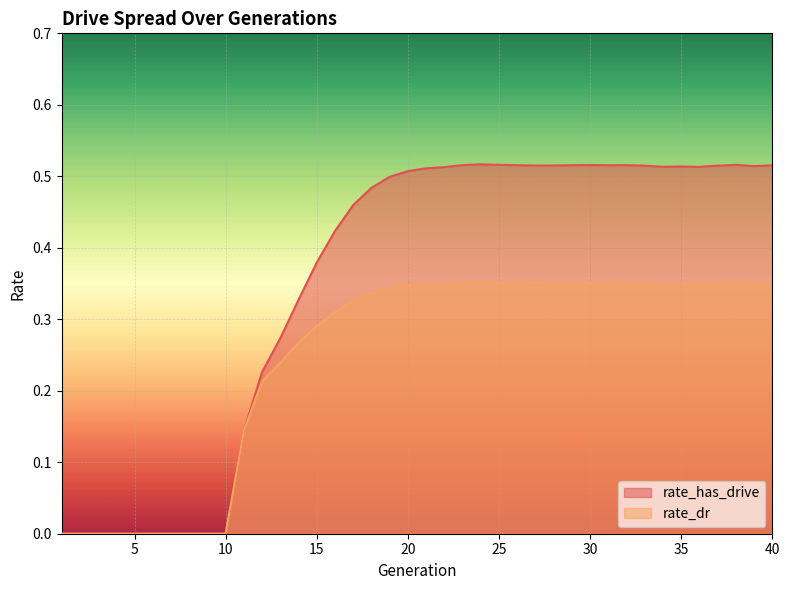

How many rate_dr values are between 0 and 1?

40